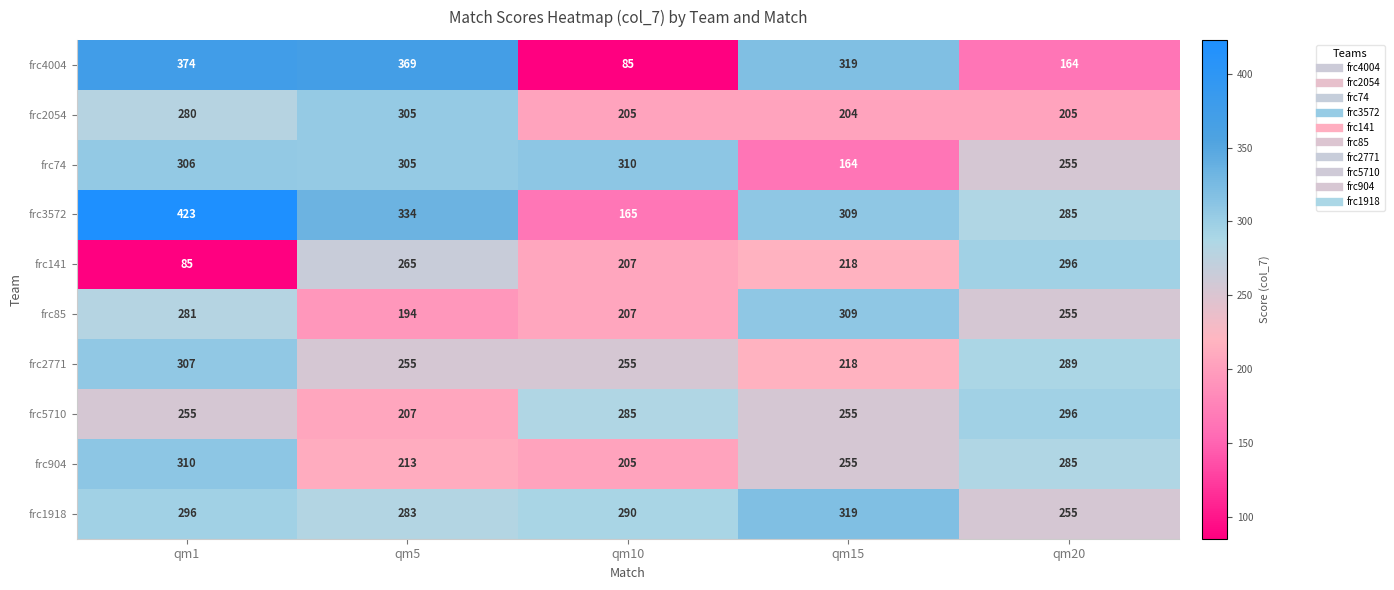

Read the frc904 value at qm5, to the nearest 5.

215